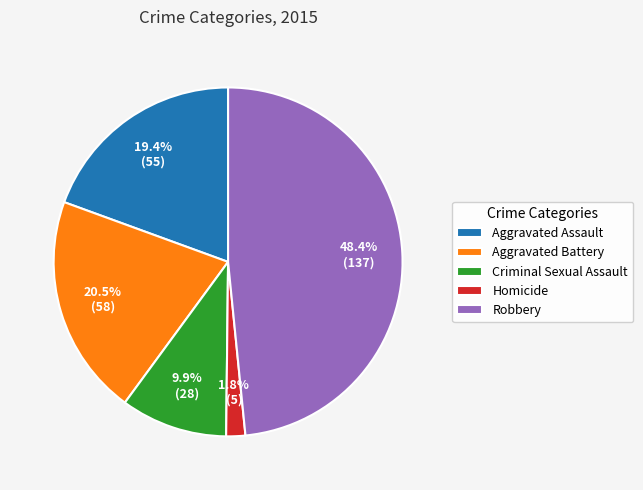

Between Aggravated Assault and Homicide, which is larger?

Aggravated Assault